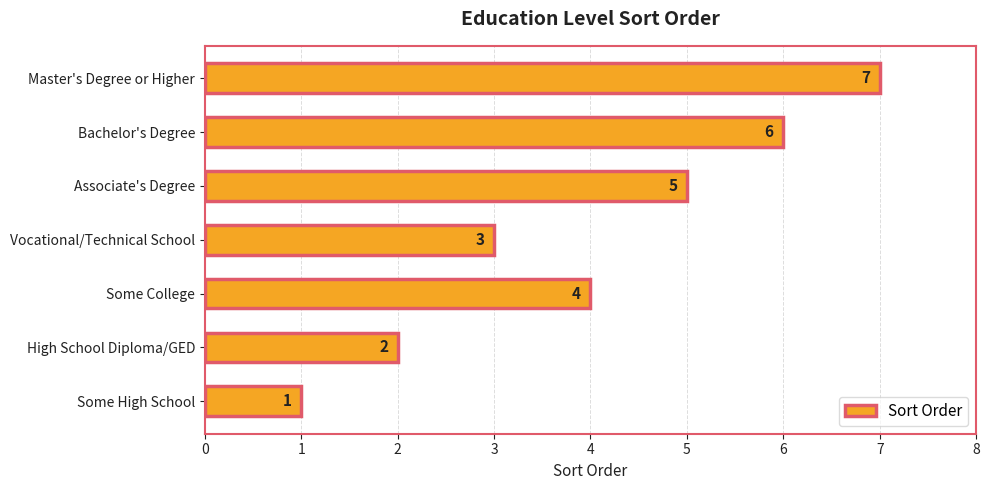

What is the difference between the second highest and minimum values?

5